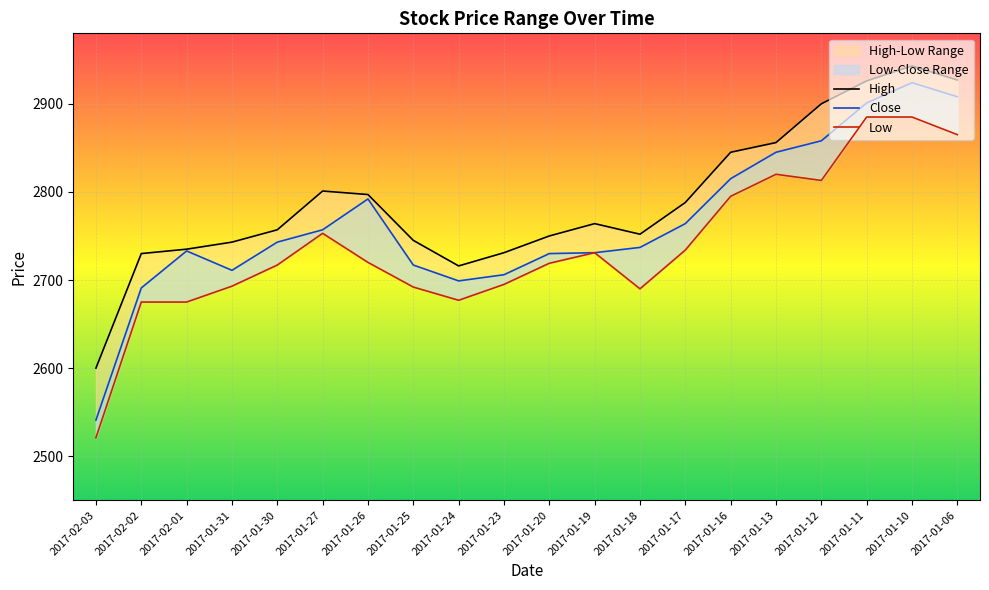

Which series has the widest spread of values?

Close